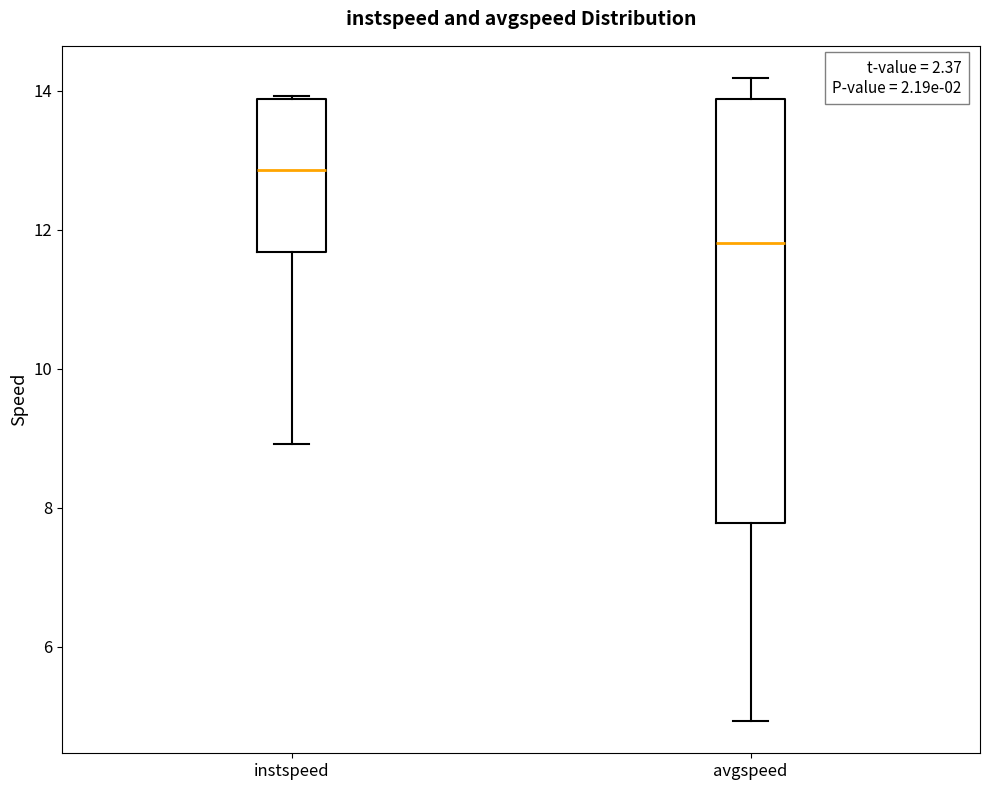

Where does the median line of the box for avgspeed sit on the y-axis? The values are not printed on the chart, so give them approximately, as read against the axis.

11.8